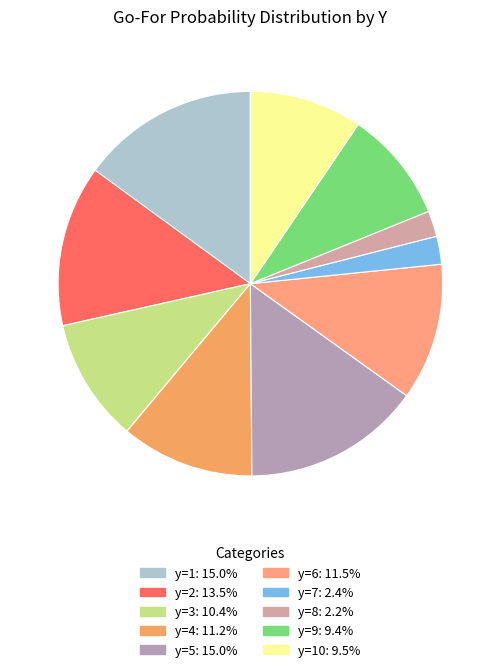

What is the smallest slice in the pie chart?

8